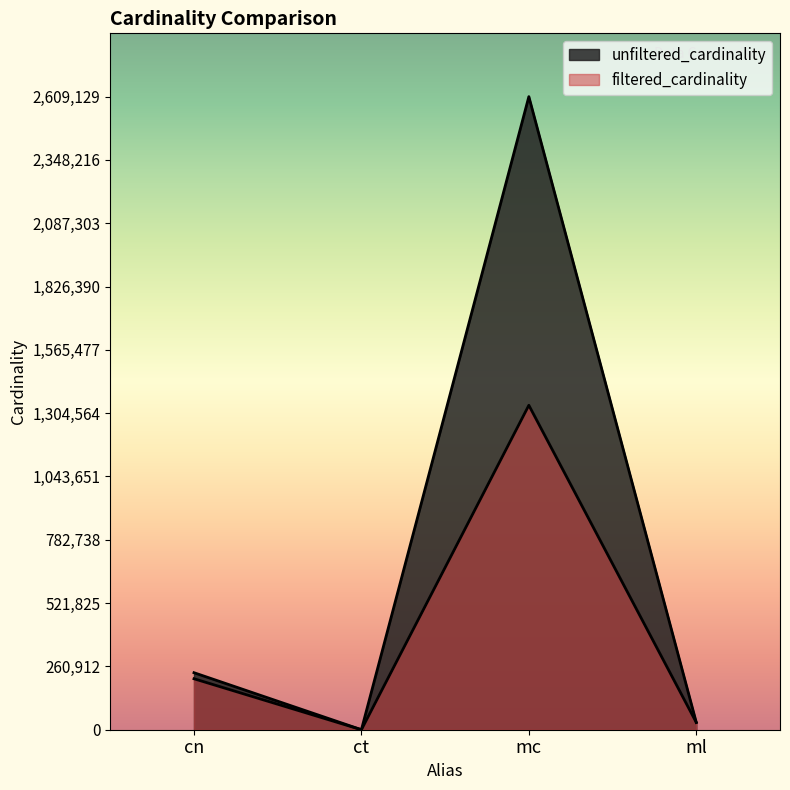

In unfiltered_cardinality, how many points are higher than both neighbors (excluding endpoints)?

1